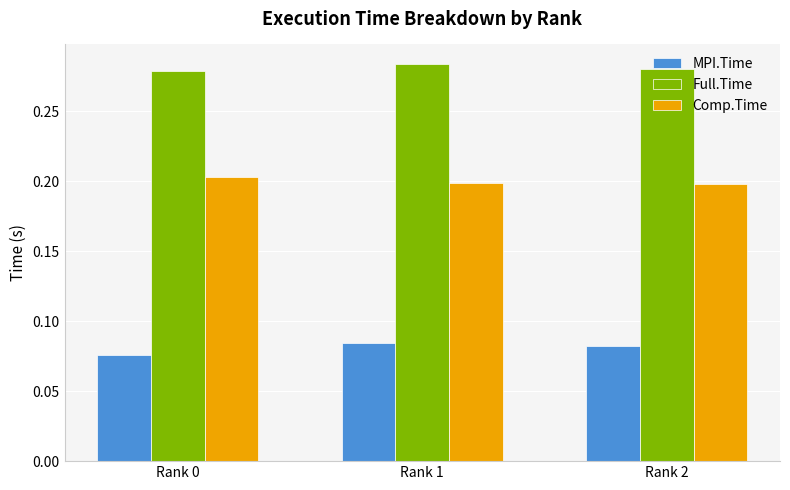

How many Full.Time values are between 0 and 1?

3